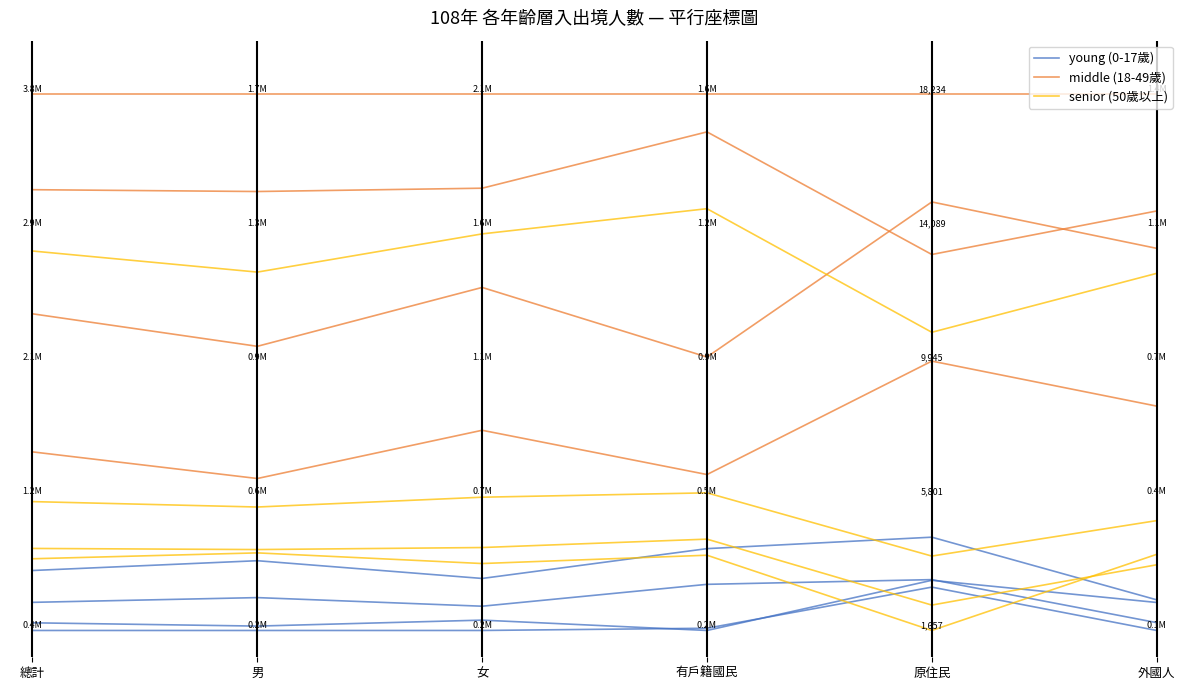

Reading left to right, transcribe all the data shown in this chart.

young (0-17歲): 總計=0.1	男=0.1	女=0.0	有戶籍國民=0.1	原住民=0.1	外國人=0.0
middle (18-49歲): 總計=0.3	男=0.3	女=0.4	有戶籍國民=0.3	原住民=0.5	外國人=0.4
senior (50歲以上): 總計=0.7	男=0.7	女=0.7	有戶籍國民=0.8	原住民=0.6	外國人=0.7